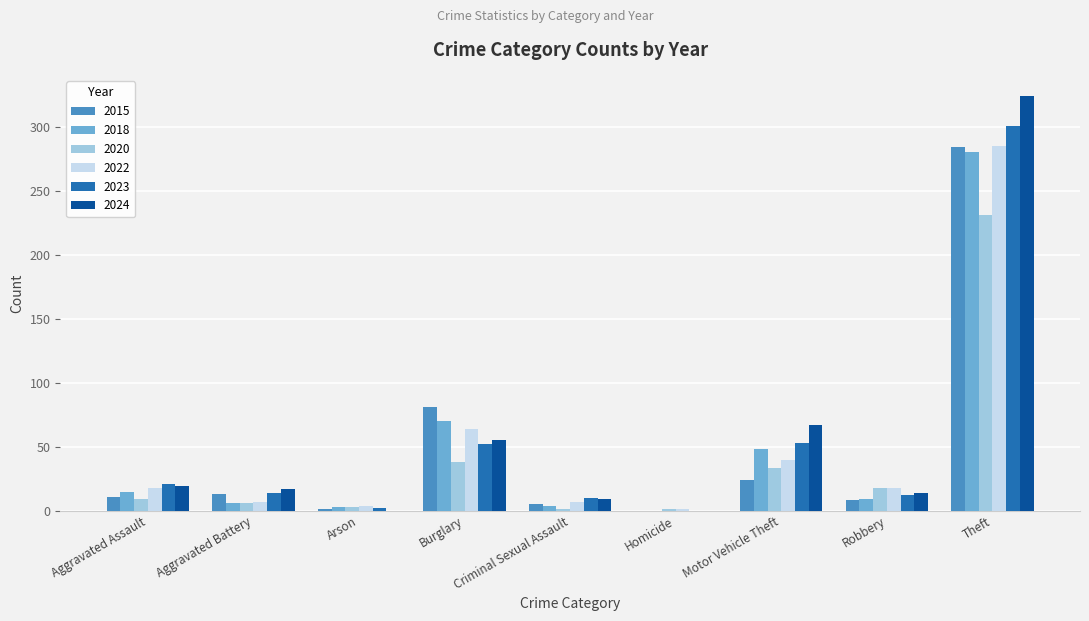

What is the maximum value shown in the chart?

324